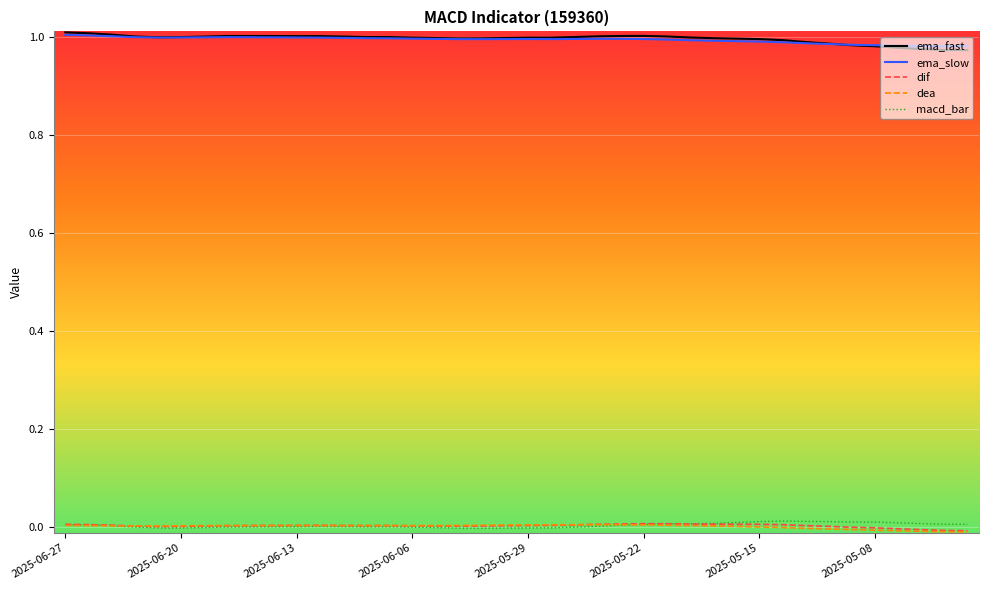

True or false: dea and ema_slow intersect in this chart.

False